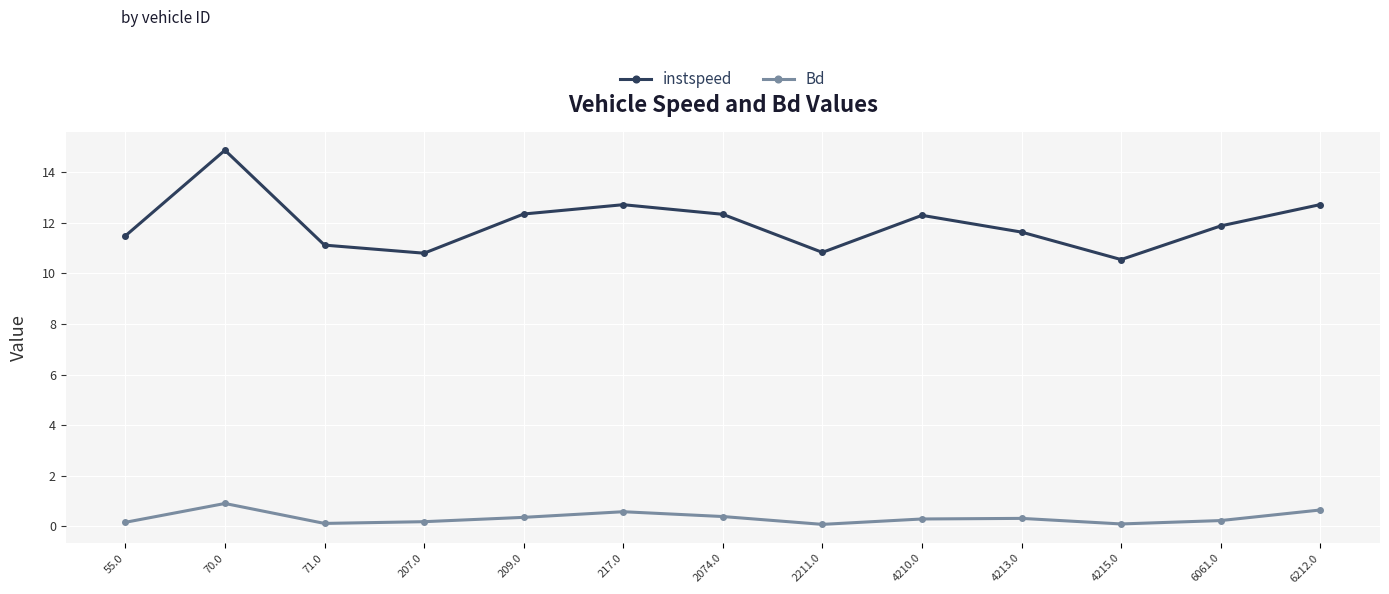

Which series has the largest range (max minus min)?

instspeed